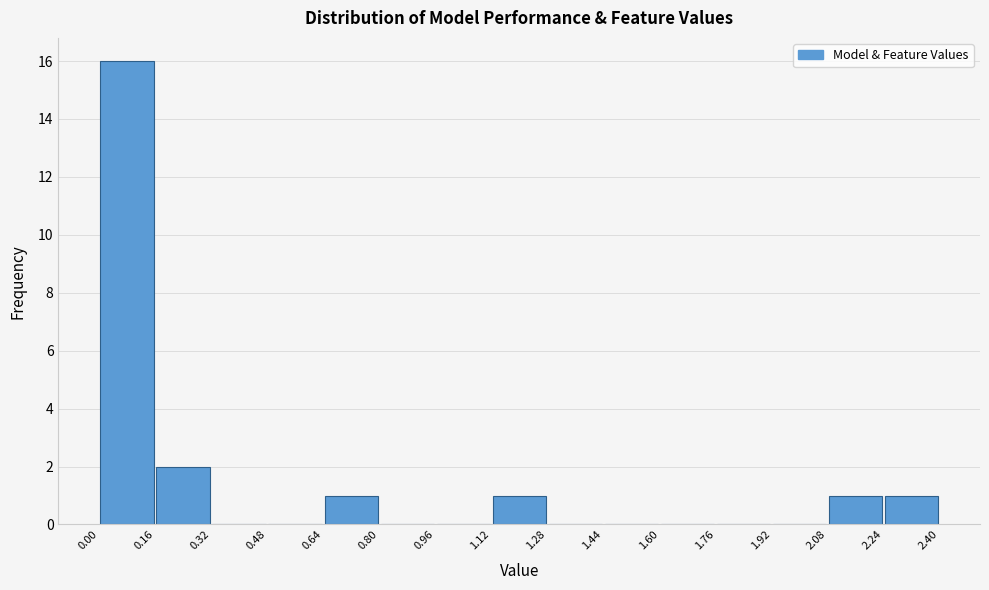

Reading left to right, list every bar in this chart as the range it spans on the x-axis followed by its height. The values are not printed on the chart, so give them approximately, as read against the axis.

0.00 to 0.16: 16
0.16 to 0.32: 2
0.32 to 0.48: 0
0.48 to 0.64: 0
0.64 to 0.80: 1
0.80 to 0.96: 0
0.96 to 1.12: 0
1.12 to 1.28: 1
1.28 to 1.44: 0
1.44 to 1.60: 0
1.60 to 1.76: 0
1.76 to 1.92: 0
1.92 to 2.08: 0
2.08 to 2.24: 1
2.24 to 2.40: 1